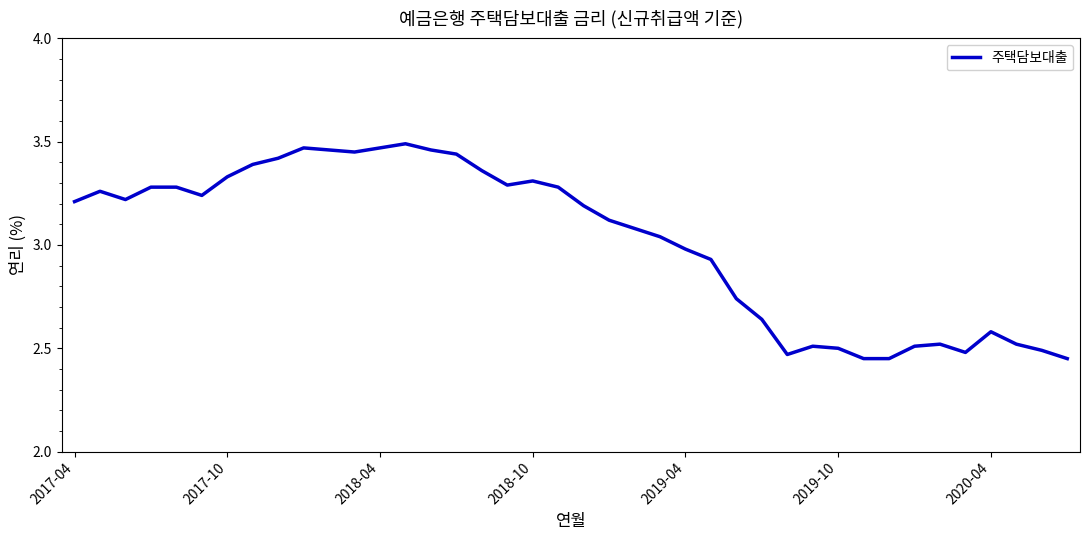

Rank the categories by value from highest to lowest.

13, 9, 12, 10, 14, 11, 15, 8, 7, 16, 2020-04, 18, 17, 2018-10, 2019-04, 19, 2017-10, 2019-10, 2018-04, 2017-04, 20, 21, 22, 23, 24, 25, 26, 27, 36, 34, 37, 29, 33, 30, 38, 35, 28, 31, 32, 39